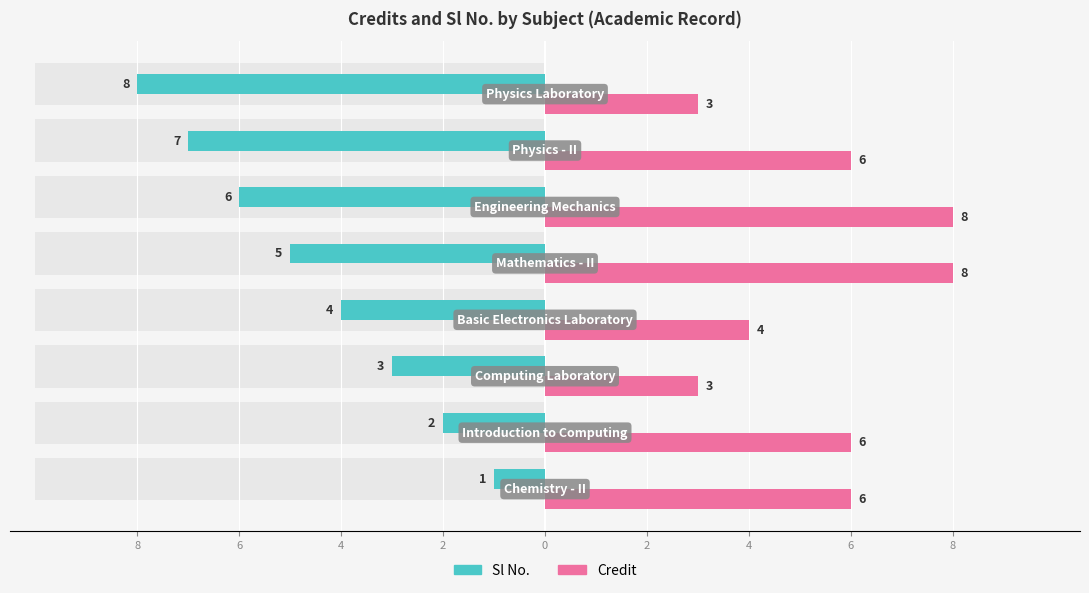

What is the label of the 7th bar from the right?

6